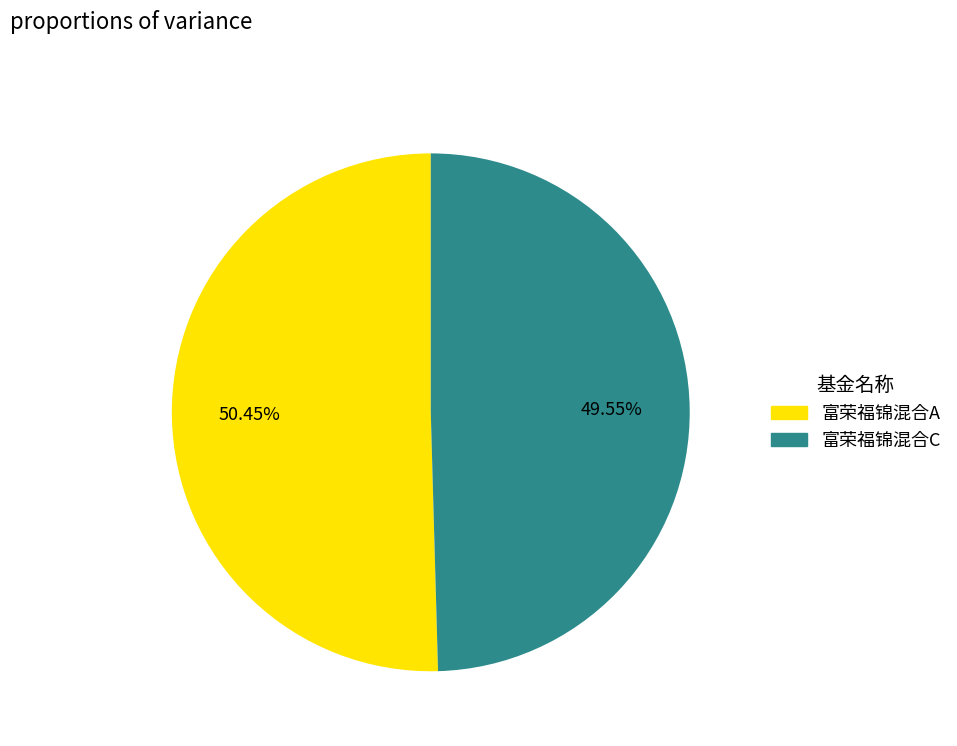

True or false: 富荣福锦混合A accounts for 50% of the total.

True